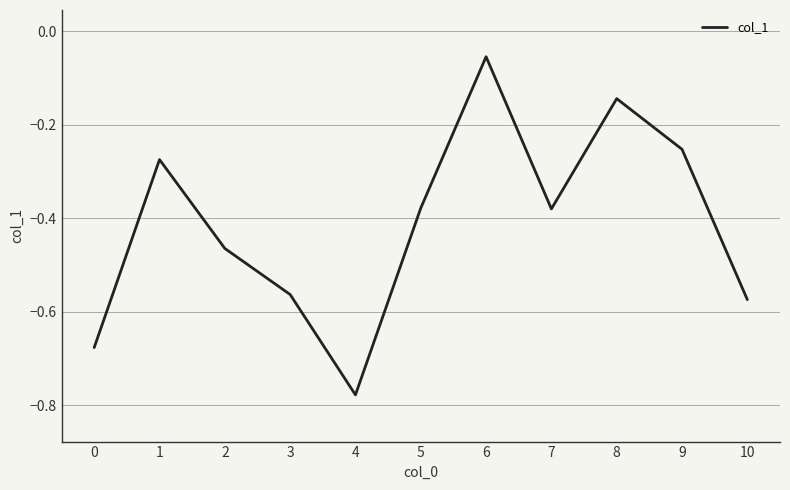

What is the difference between the values at 6 and 0?

0.6